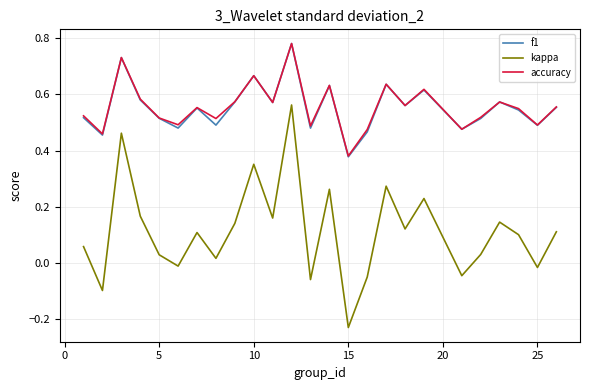

True or false: kappa and f1 intersect in this chart.

False